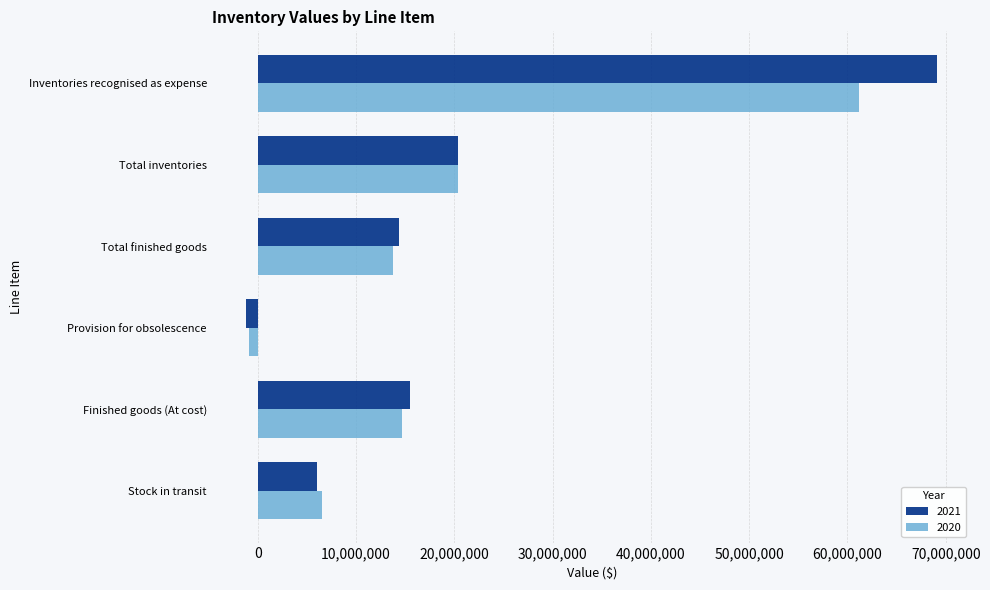

How many series are shown in this chart?

2